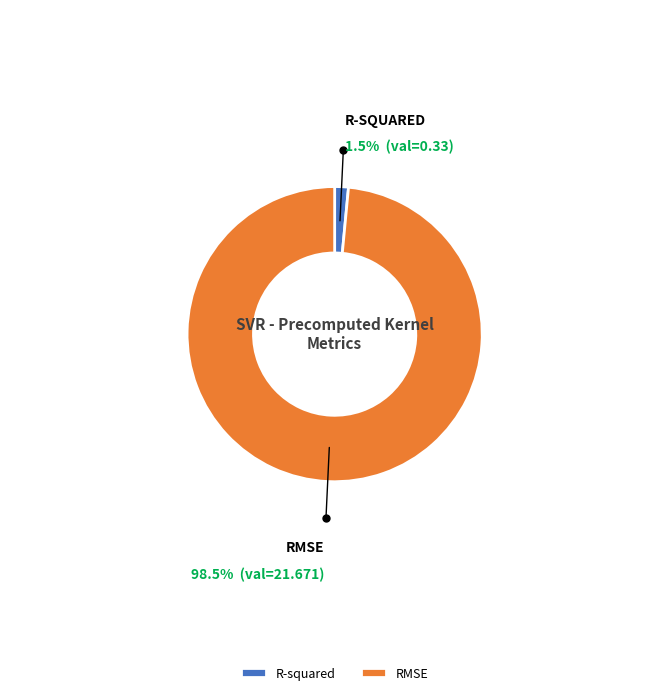

Does any single category account for the majority?

Yes